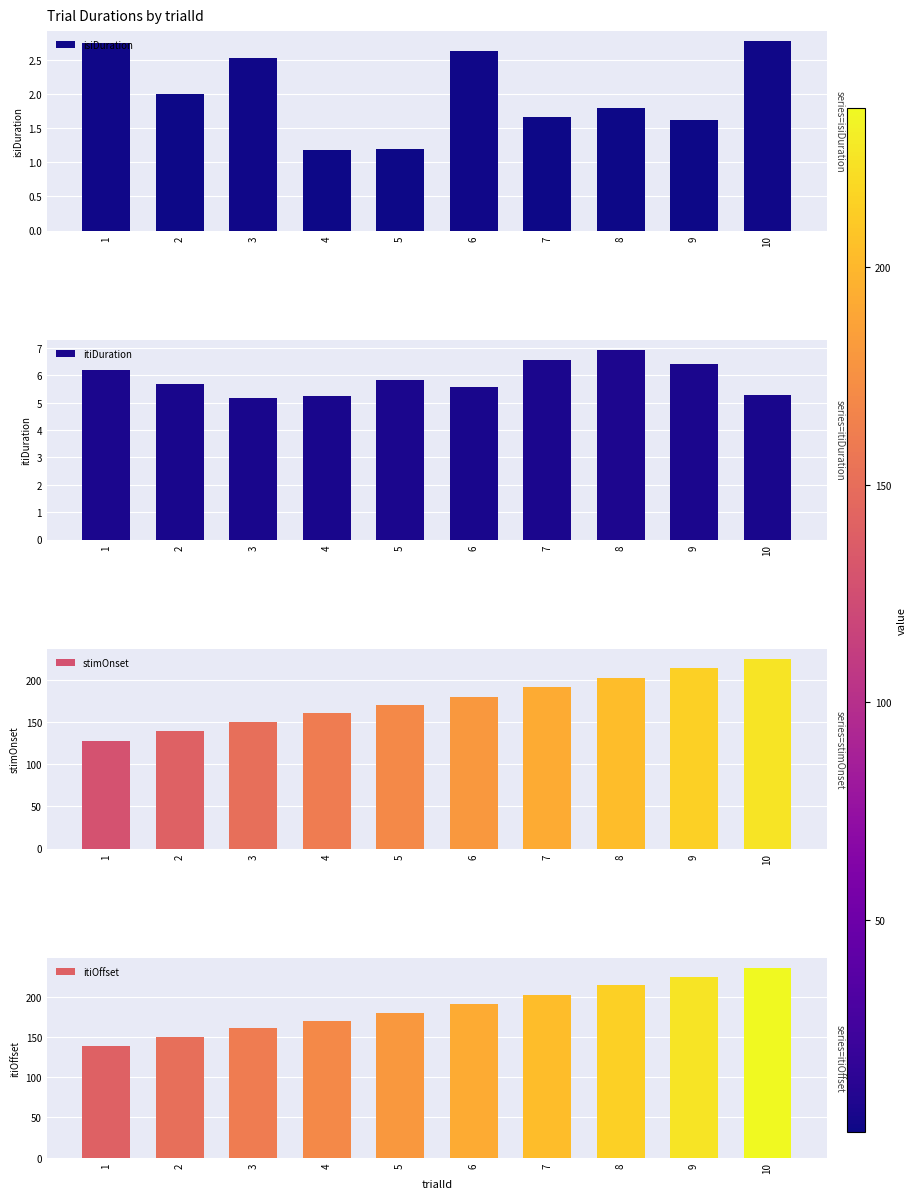

How many groups of bars are there?

10